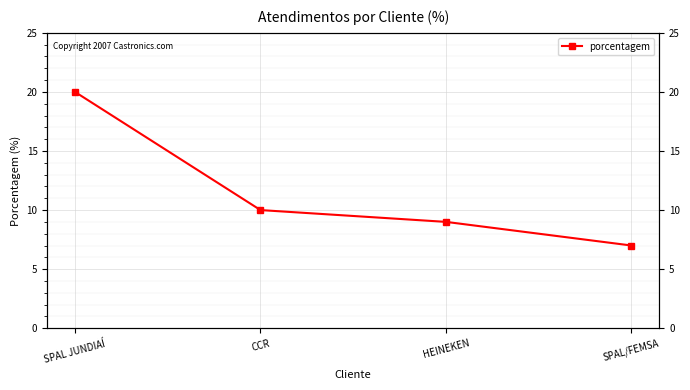

What is the difference between the values at SPAL JUNDIAÍ and HEINEKEN?

11